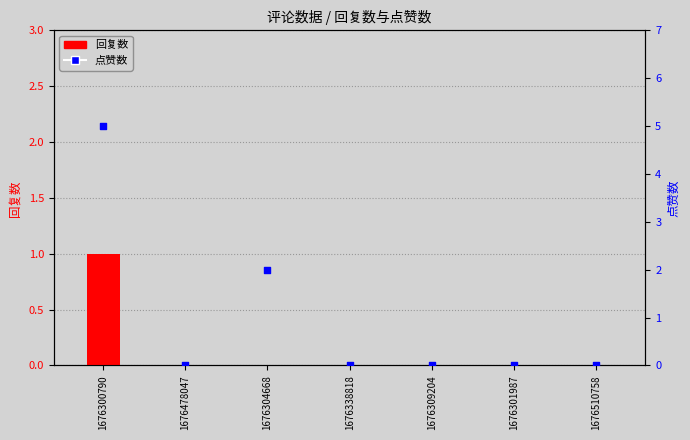

Which series has the widest spread of Y values?

点赞数